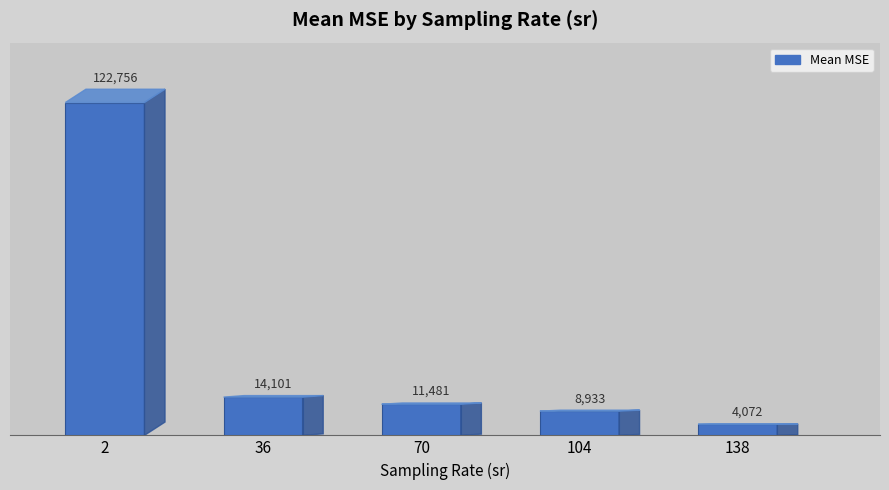

Where does the data first go above 11481?

2